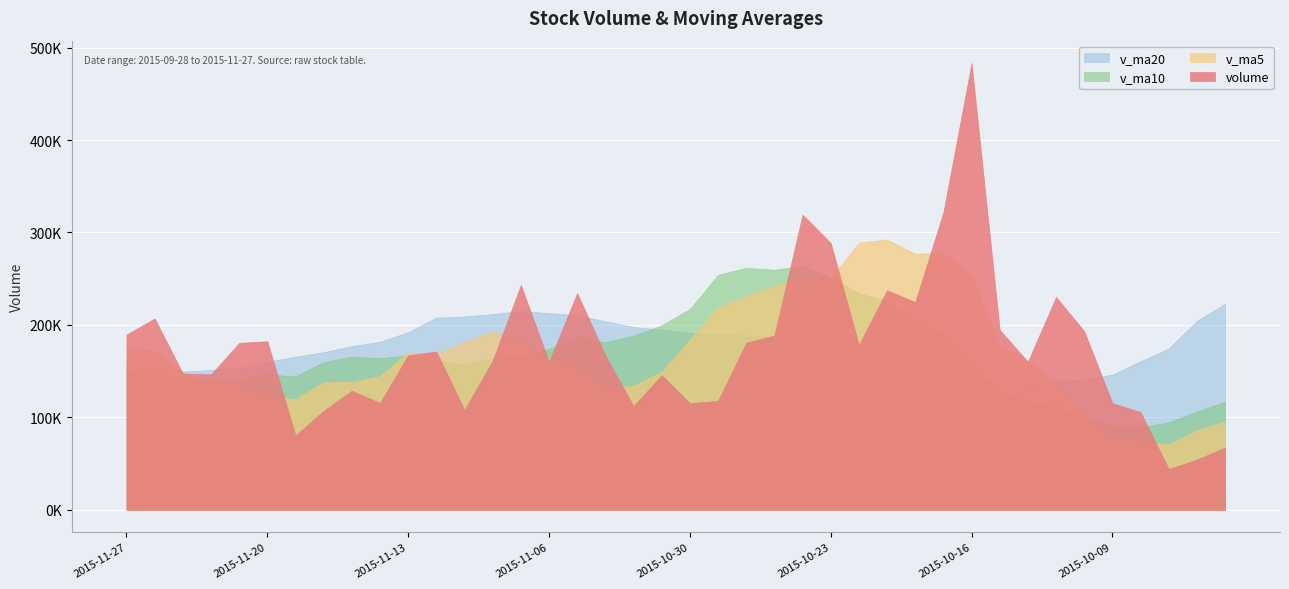

How many lines are shown in the chart?

4